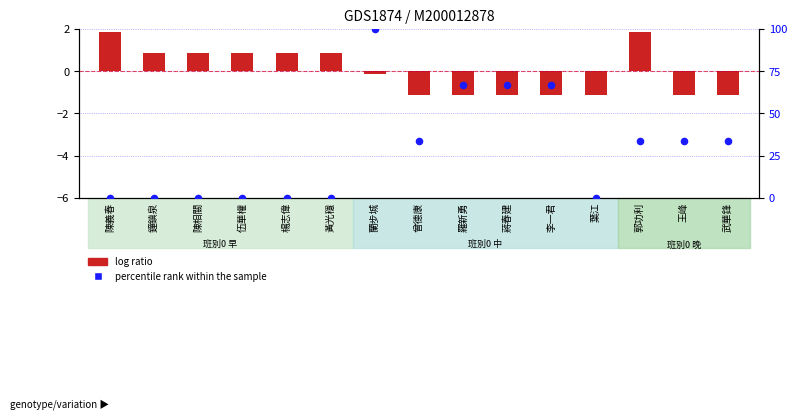

At which category is the sum across all series the highest?

蘭步城